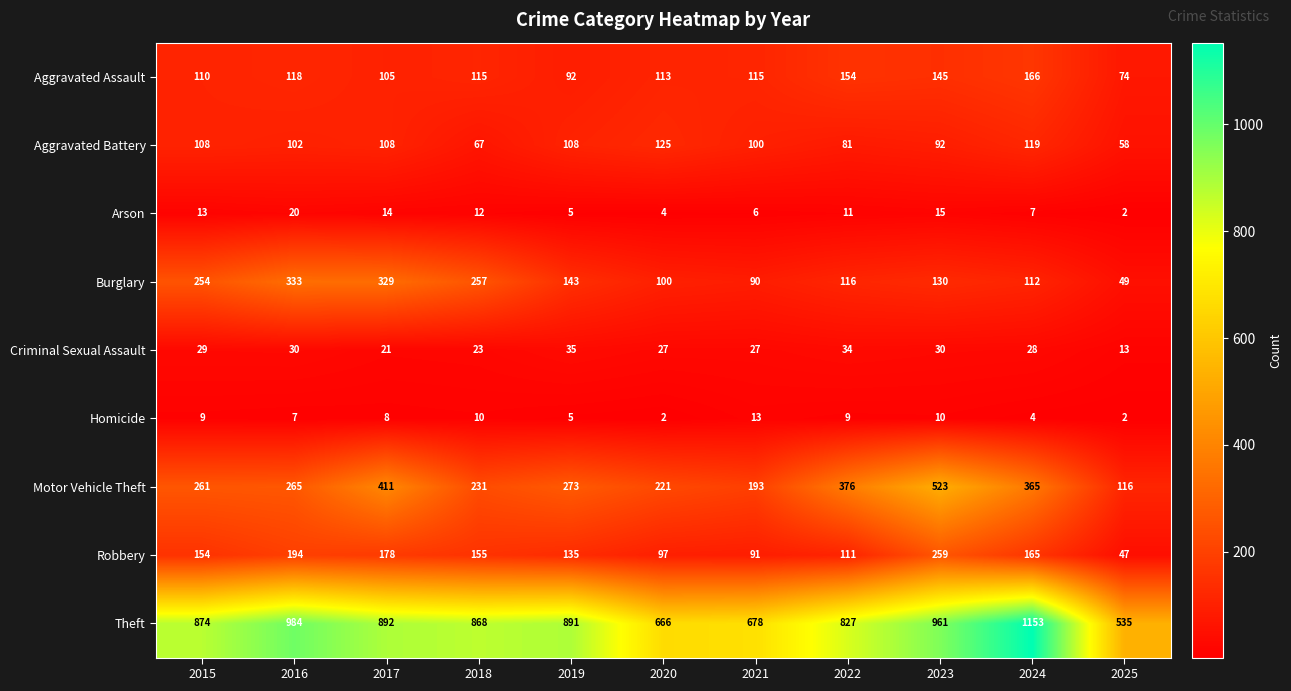

At how many categories does at least one series exceed 384?

11